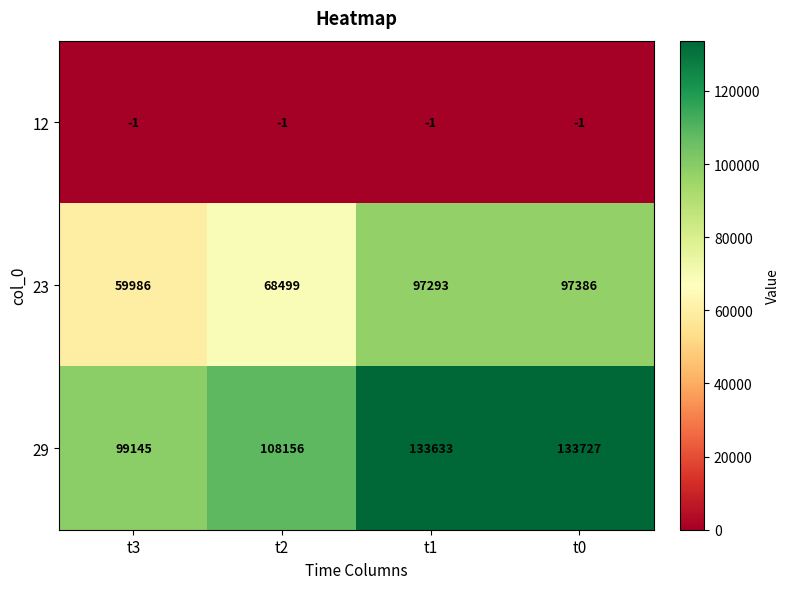

How many series are shown in this chart?

3